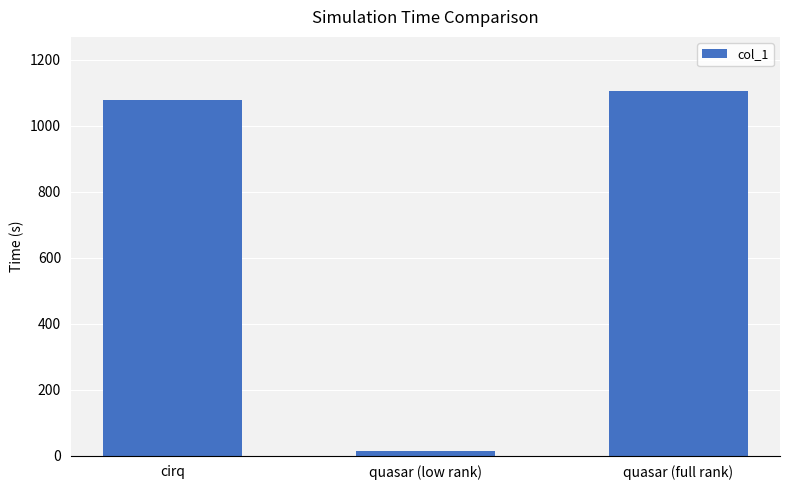

The value at quasar (full rank) is 1103.3. True or false?

True